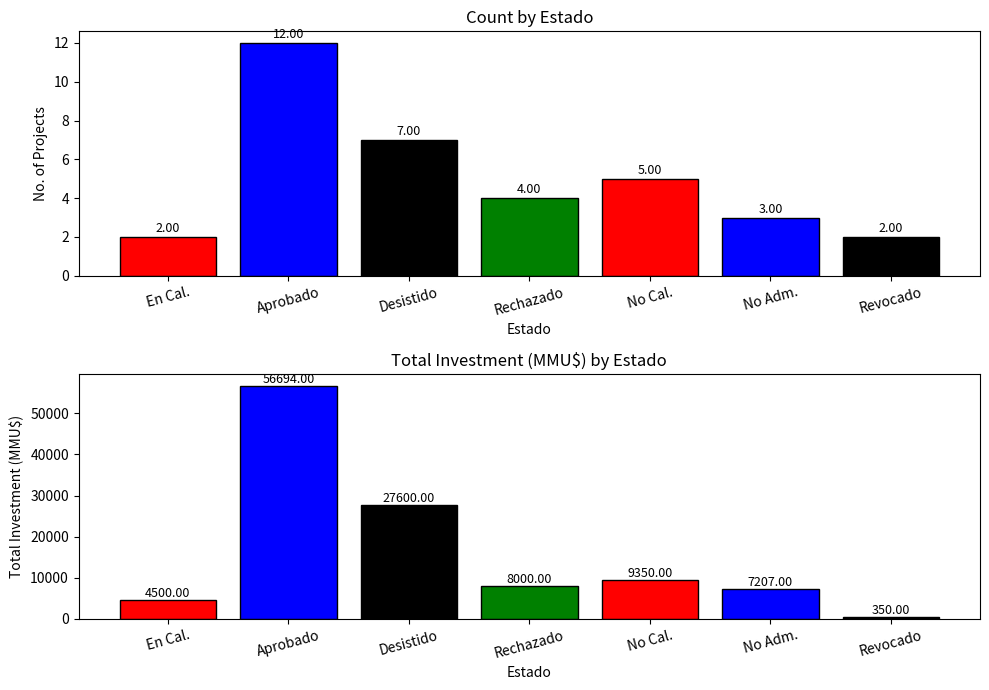

Is the value of Total Investment (MMU$) at Rechazado greater than the value of Count at Rechazado?

Yes